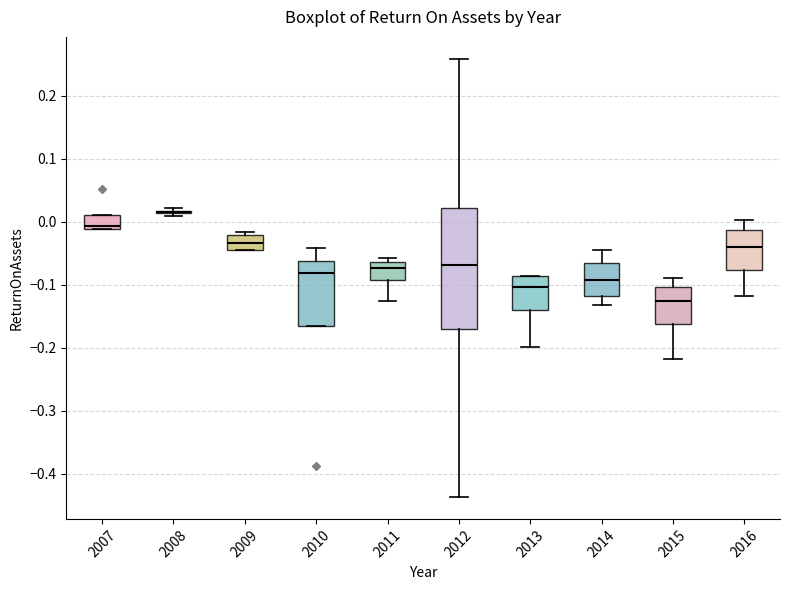

Where does the median line of the box at x = 2009 sit on the y-axis? The values are not printed on the chart, so give them approximately, as read against the axis.

-0.03